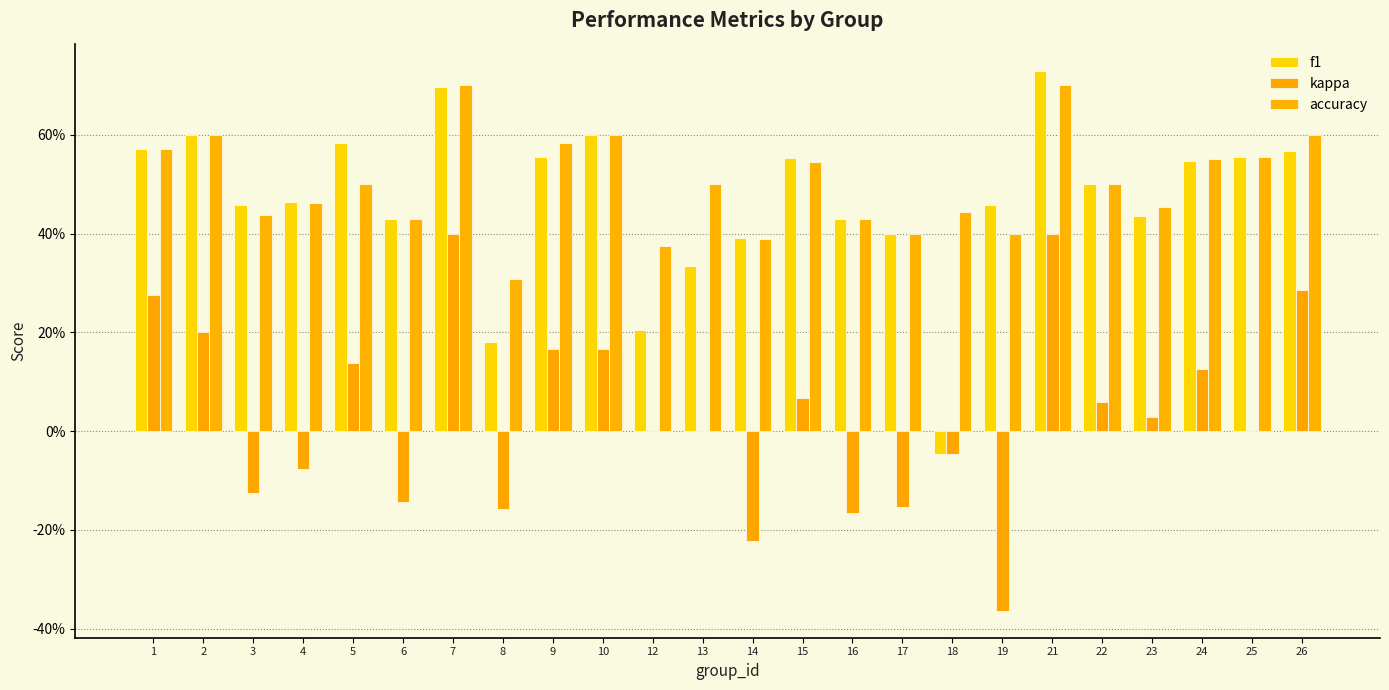

List the labels in order of accuracy value, largest first.

7, 21, 2, 10, 26, 9, 1, 25, 24, 15, 5, 13, 22, 4, 23, 18, 3, 6, 16, 17, 19, 14, 12, 8